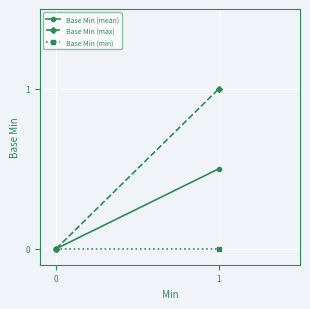

What is the sum of the Base Min (mean) values at 0 and 1?

0.5